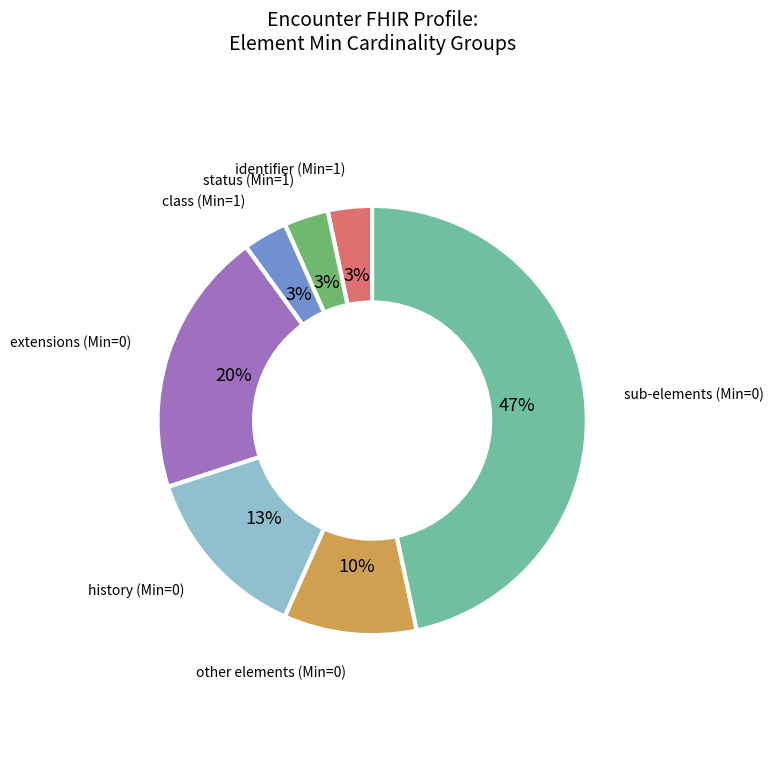

To the nearest percent, what is the average slice percentage?

14%